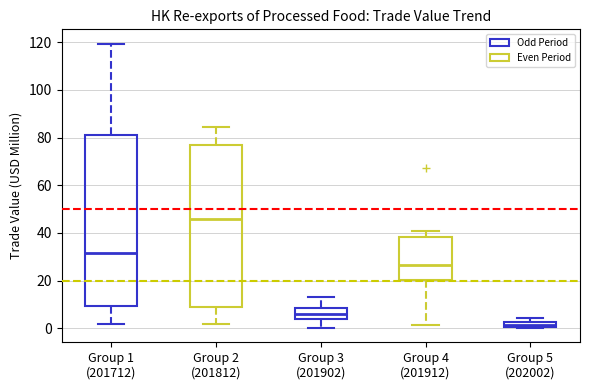

Which box's median line is the lowest?

Group 5 (202002)